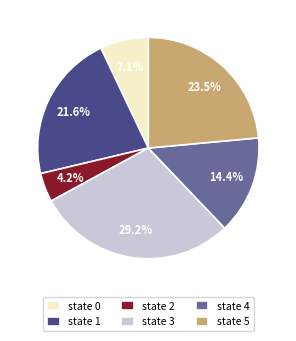

Rank the categories by value from highest to lowest.

state 3, state 5, state 1, state 4, state 0, state 2